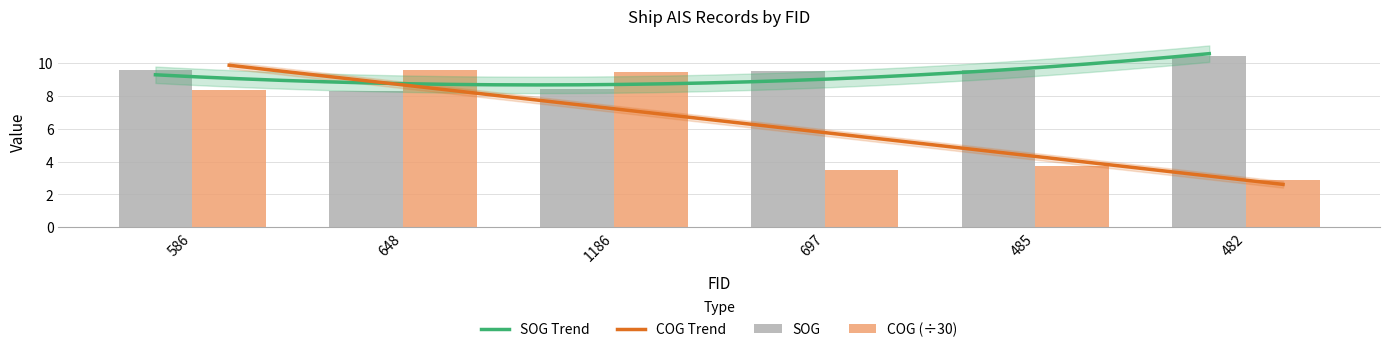

Rank the categories by COG value from lowest to highest.

482, 697, 485, 586, 1186, 648